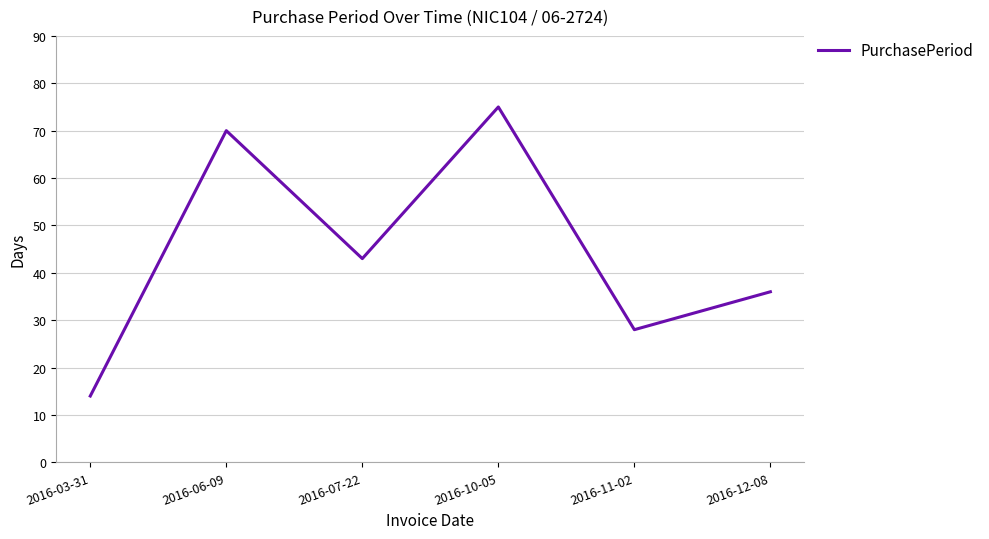

Where is the data nearest to the value 44?

2016-07-22